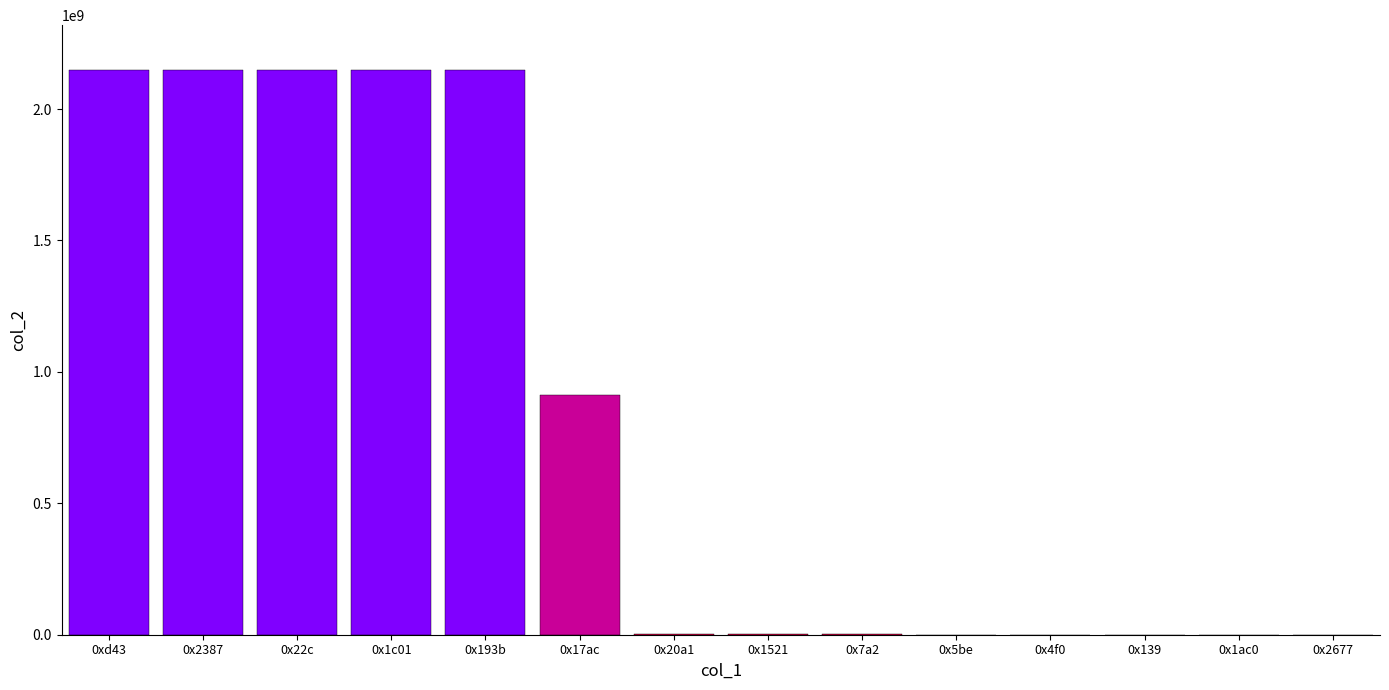

What is the average value?

832893626